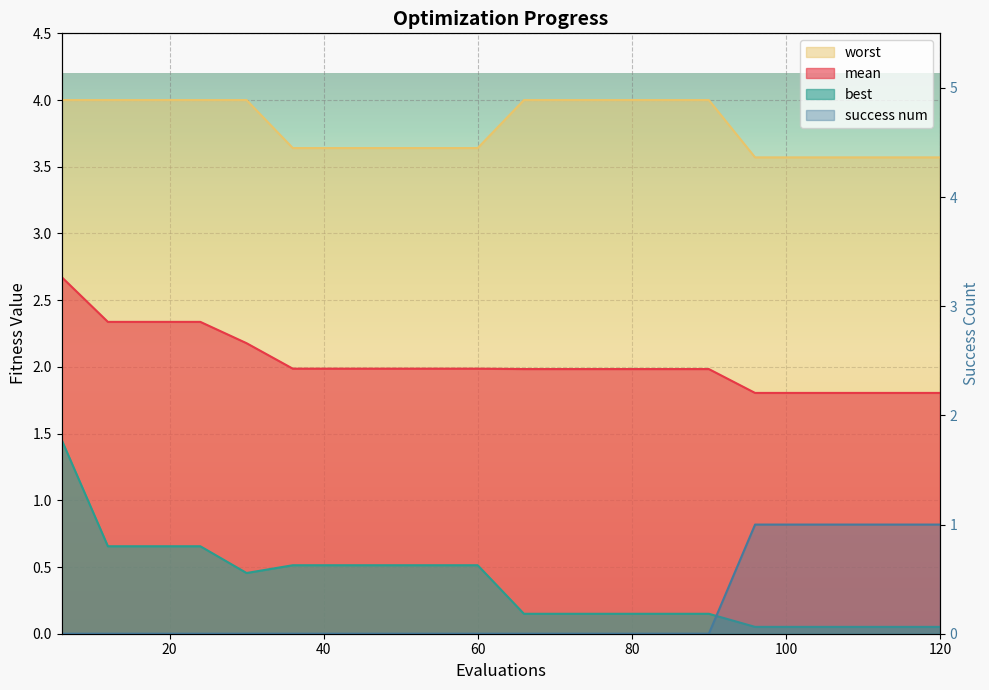

What is the sum of all best values?

7.4